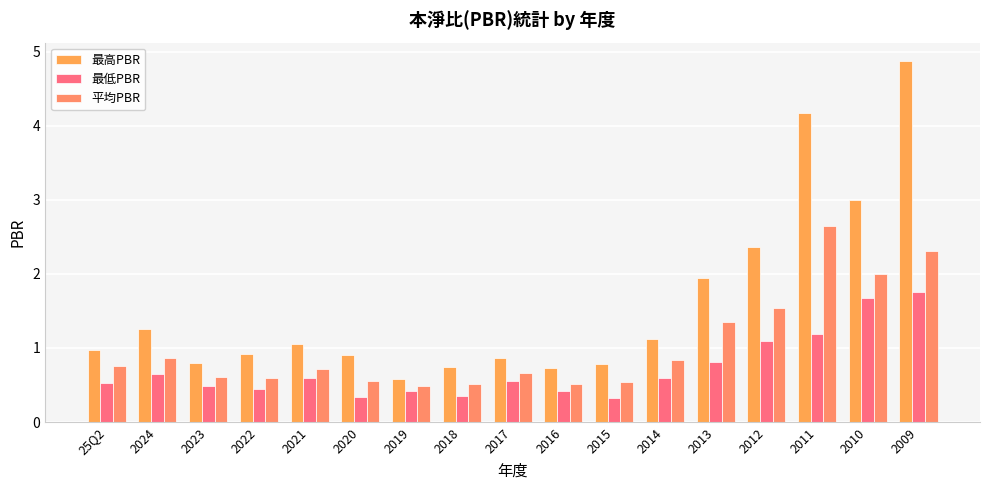

What value does the 最高PBR series have at 2009?

4.9